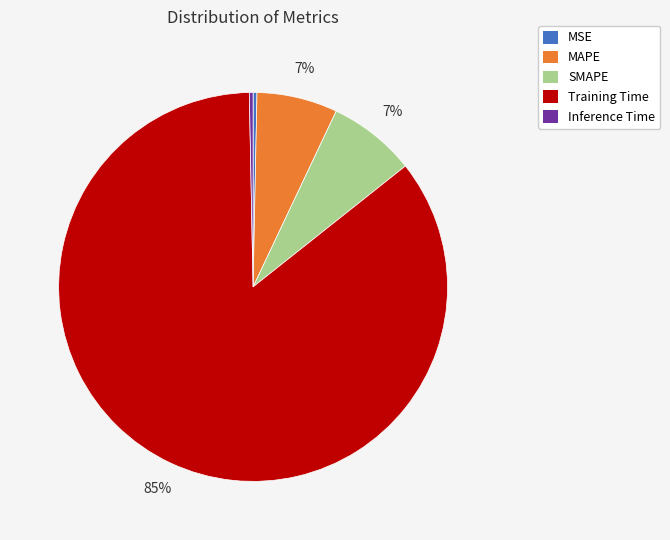

How many slices are in this pie chart?

5